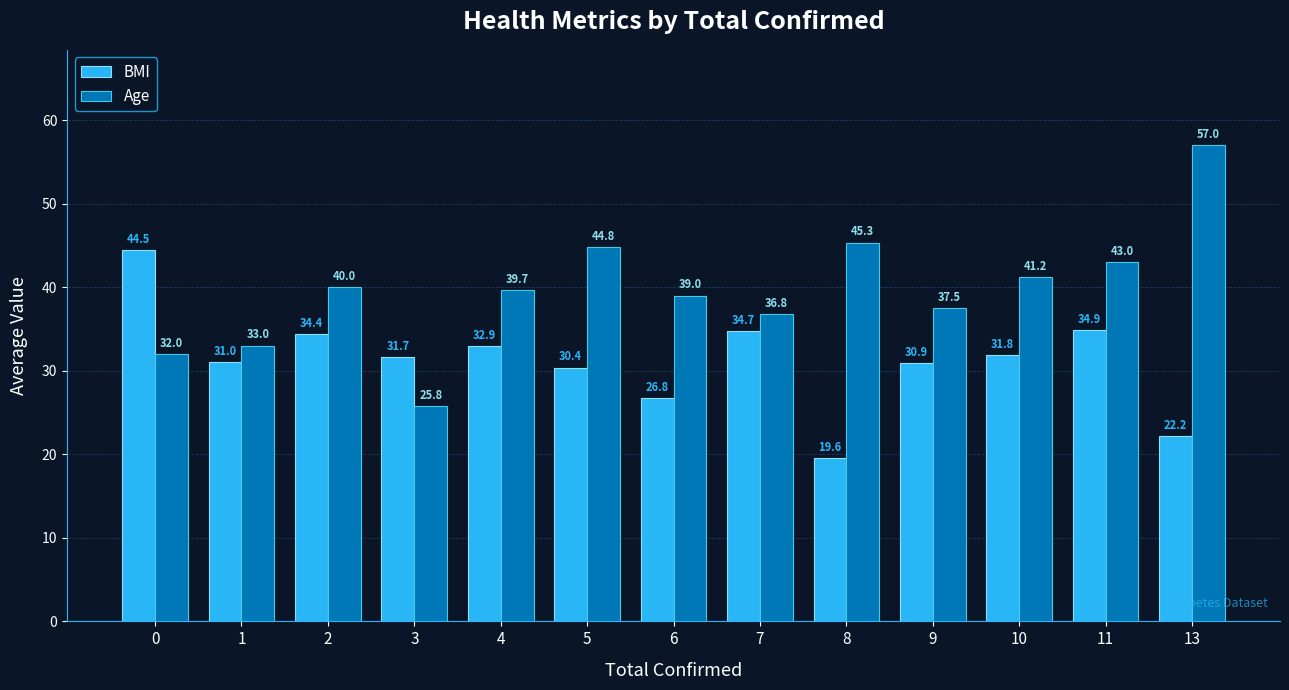

Which series has the largest range (max minus min)?

Age